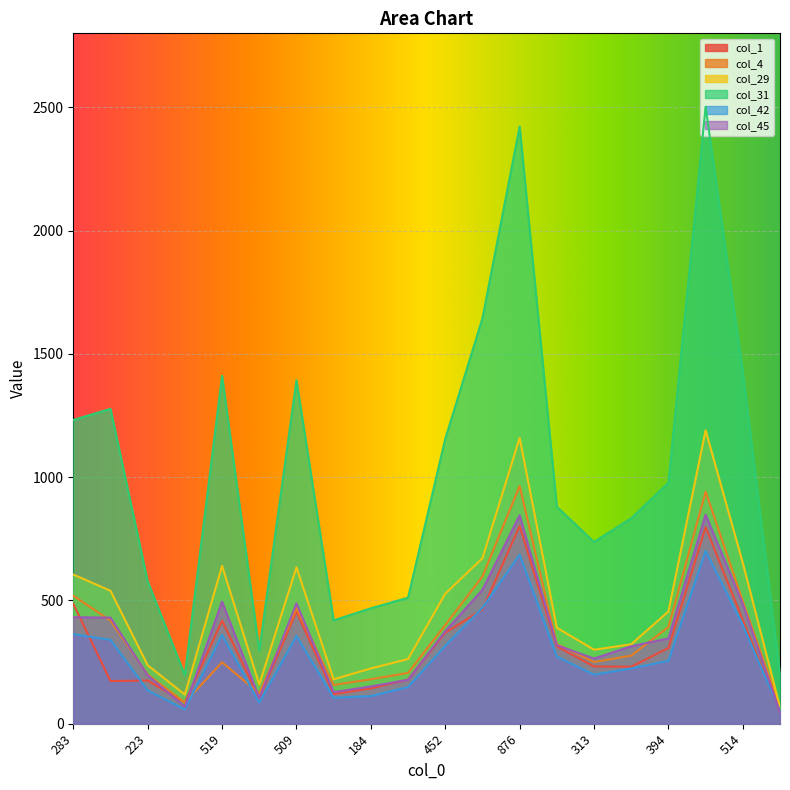

Reading right to left, extract all data points from this chart.

col_1: 47	420	797	307	231	232	313	802	463	369	179	143	120	455	103	418	86	175	173	486
col_4: 68	497	941	392	276	250	323	964	597	400	206	180	157	469	123	249	86	199	418	519
col_29: 67	652	1190	455	322	300	389	1159	671	527	262	224	180	634	159	640	118	237	539	605
col_31: 201	1427	2502	977	833	737	880	2422	1644	1155	511	468	419	1393	296	1411	197	577	1277	1232
col_42: 51	400	701	255	224	199	272	686	470	316	149	112	105	356	86	360	58	135	340	363
col_45: 46	485	848	346	314	264	318	845	543	375	178	151	128	488	104	495	69	196	430	432